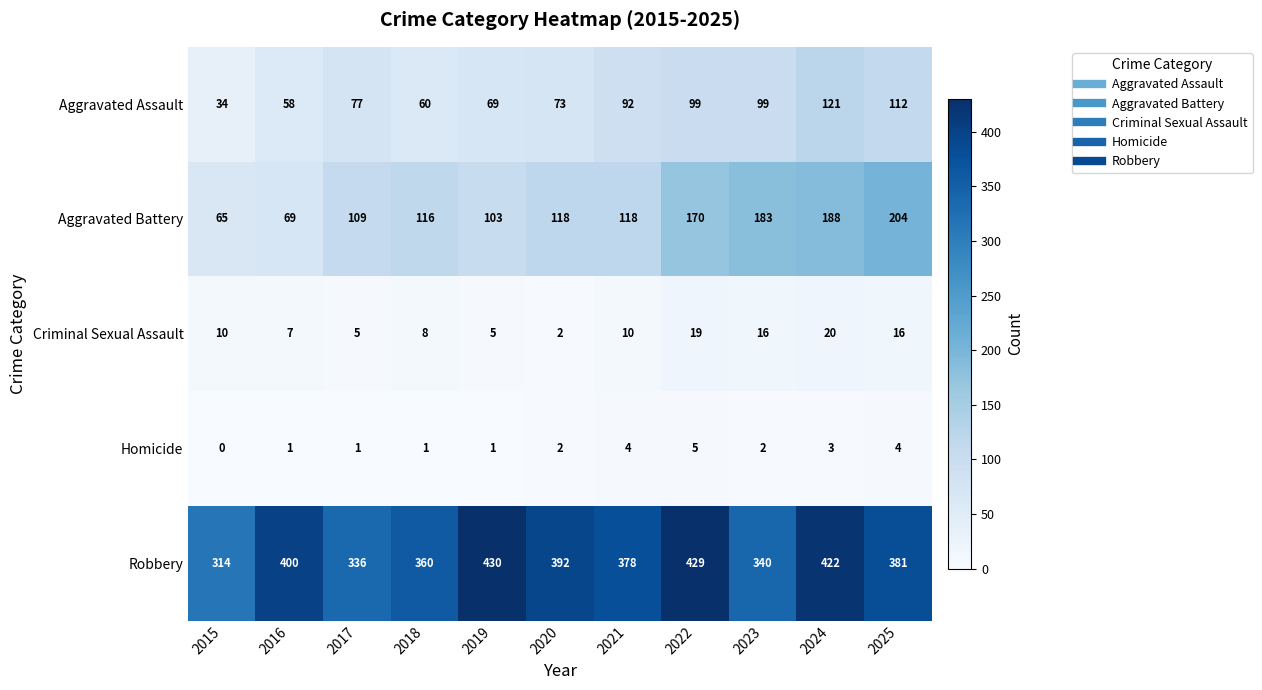

What is the difference between the maximum and minimum values in the Aggravated Battery series?

139